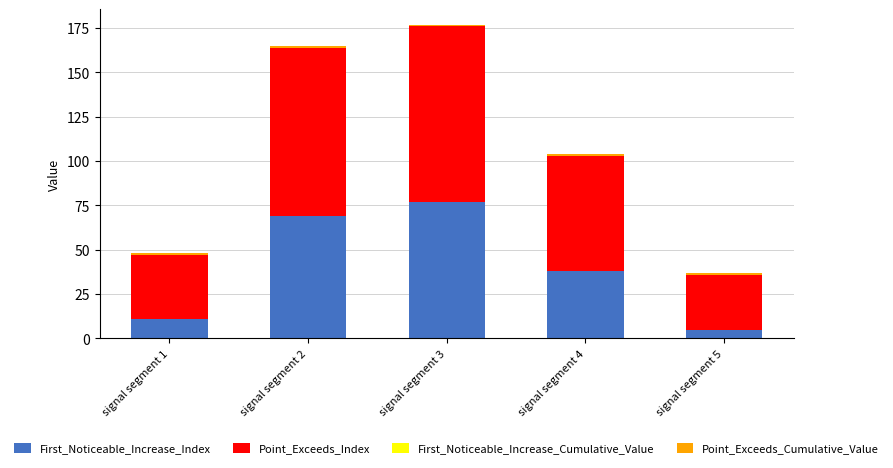

Which category has the highest value in the First_Noticeable_Increase_Index series?

signal segment 3